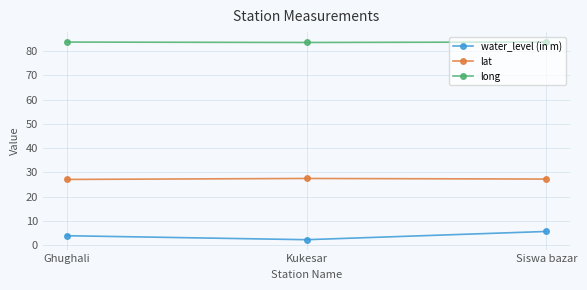

What is the value of the water_level (in m) point at the 3rd from the left?

5.6